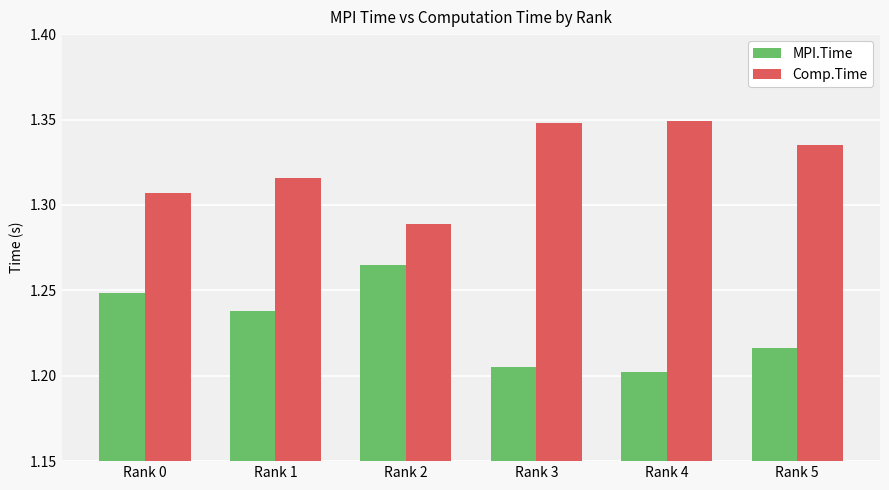

The MPI.Time series shows 0.3 at Rank 1. True or false?

False